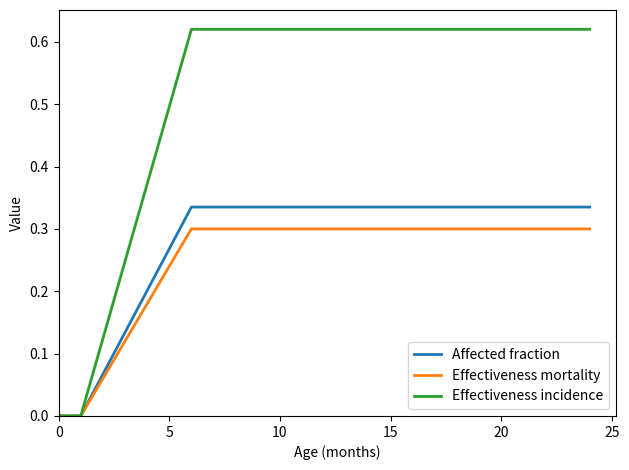

Which series has the largest range (max minus min)?

Effectiveness incidence